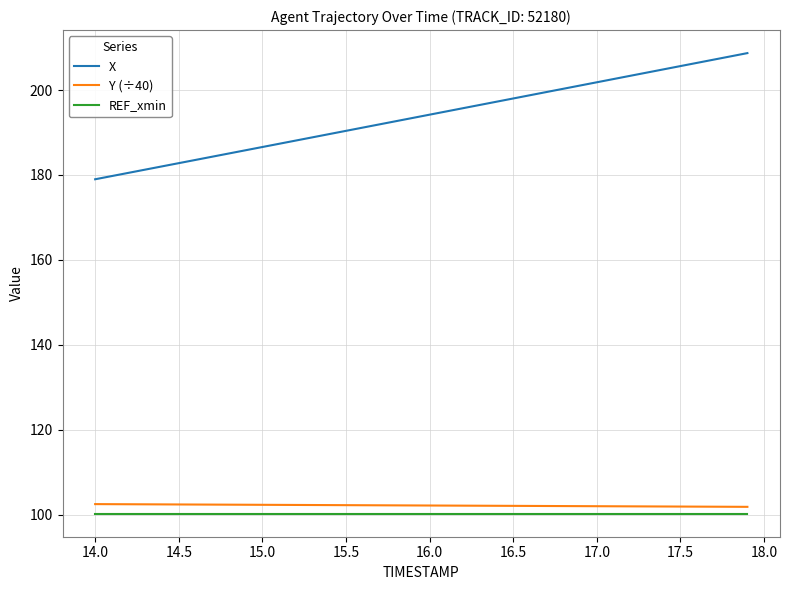

What is the highest value of the REF_xmin series?

100.3